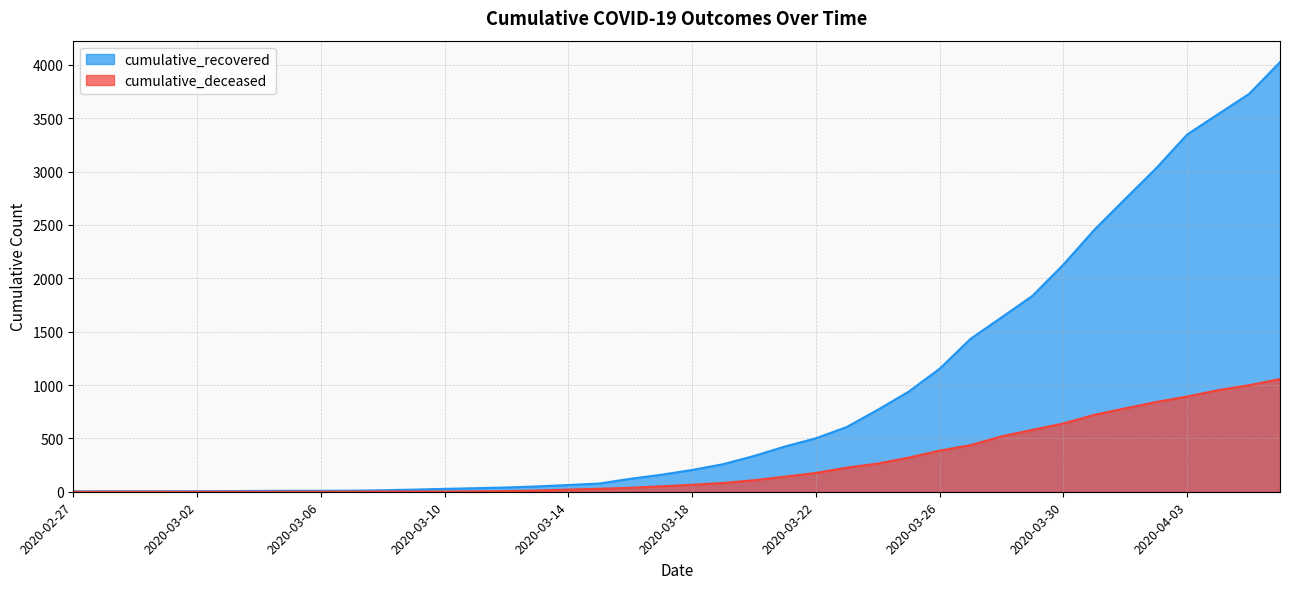

What is the label of the 19th point from the left?

2020-03-16